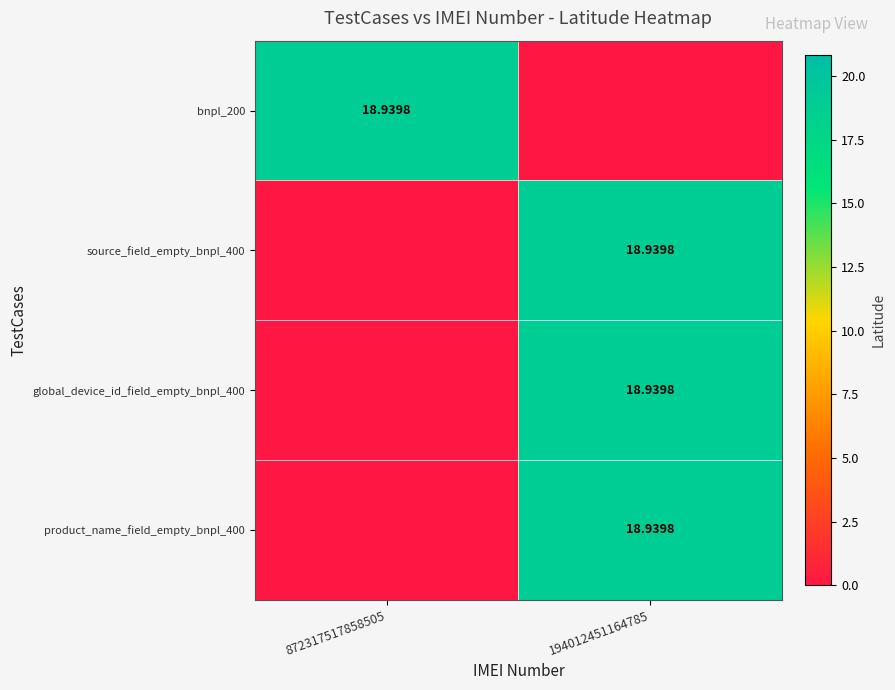

What is the difference between the maximum and minimum values in the source_field_empty_bnpl_400 series?

18.9